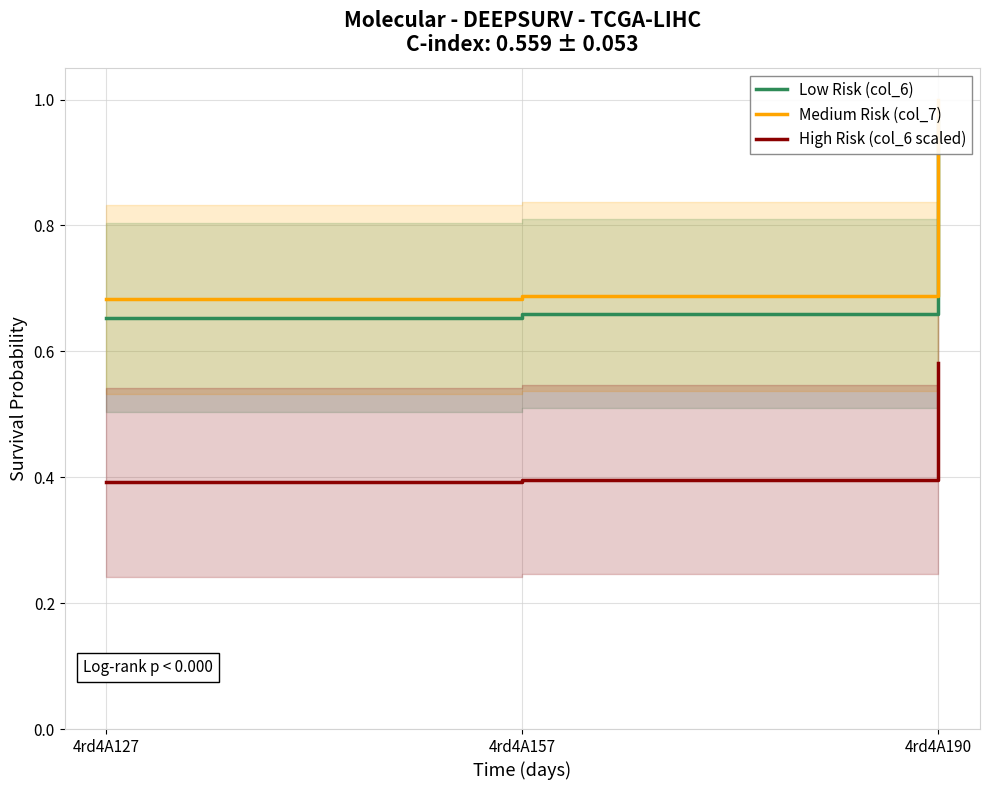

What is the value of the High Risk (col_6 scaled) point at the 1st from the left?

0.4